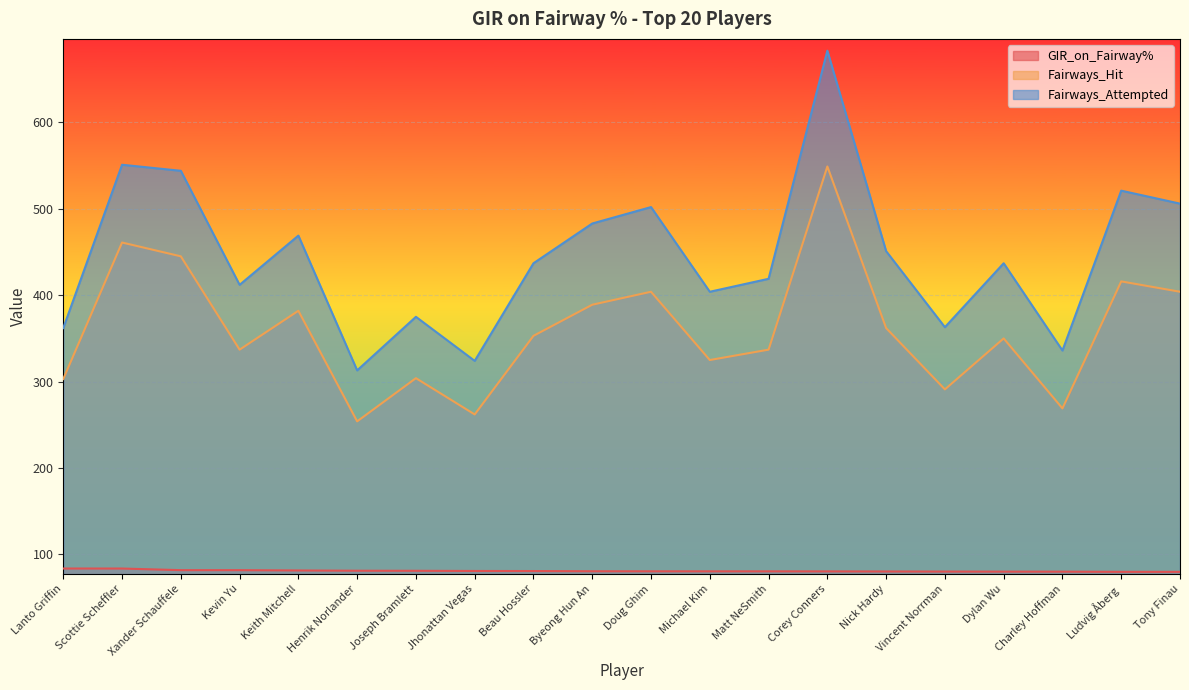

What is the difference between the maximum and minimum values in the Fairways_Attempted series?

370.0